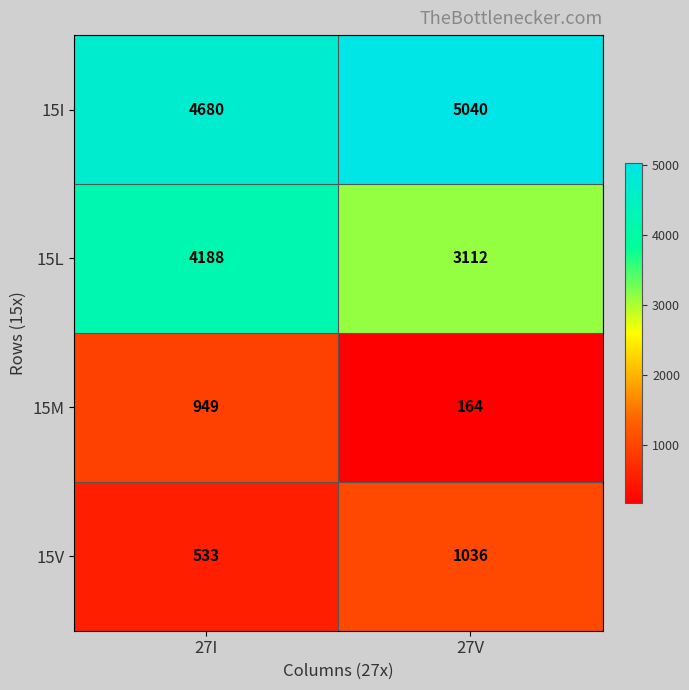

True or false: 15L has a value of 2698 at 27I.

False